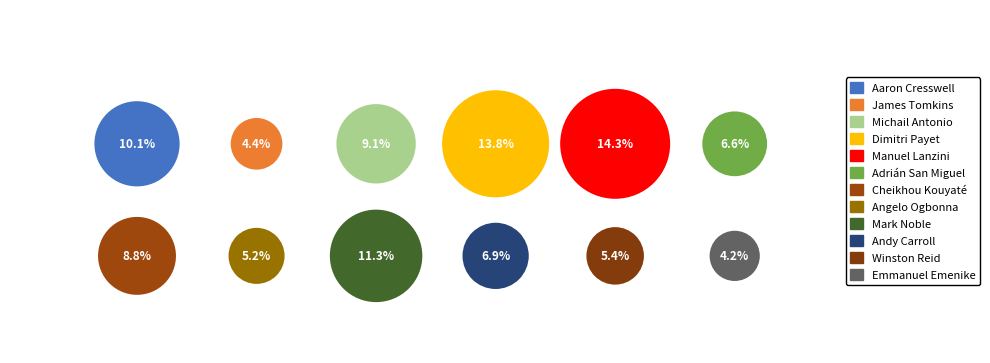

Which has a higher value, Michail Antonio or Angelo Ogbonna?

Michail Antonio